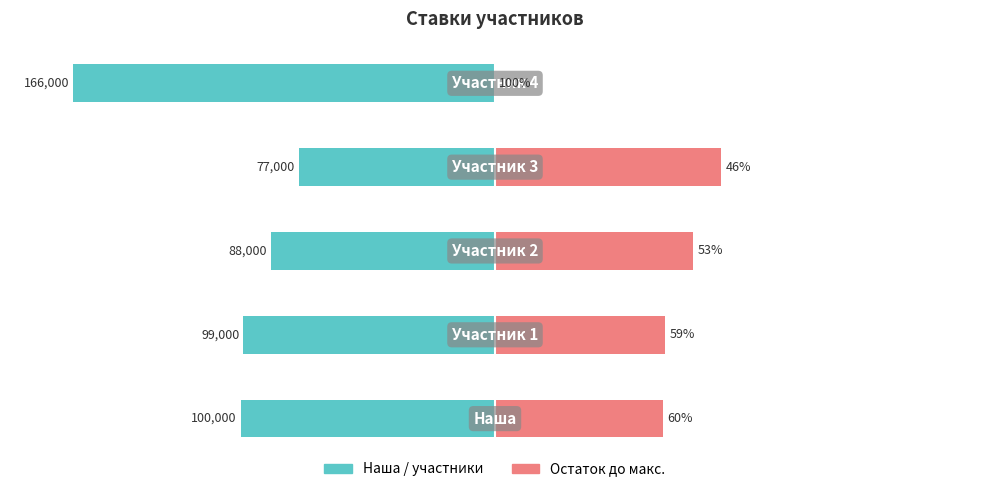

Does the chart contain any negative values?

Yes